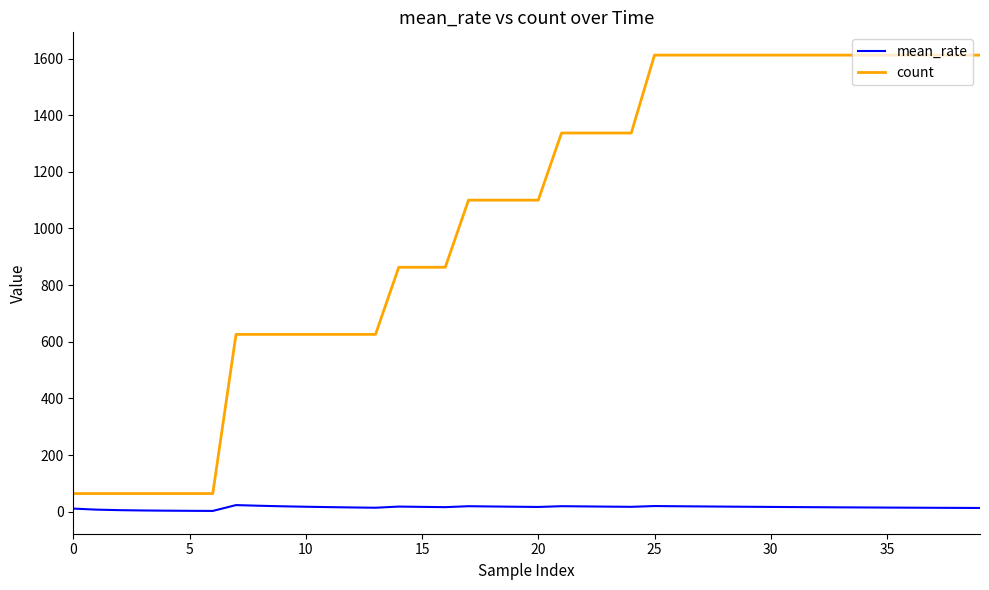

True or false: mean_rate and count intersect in this chart.

False